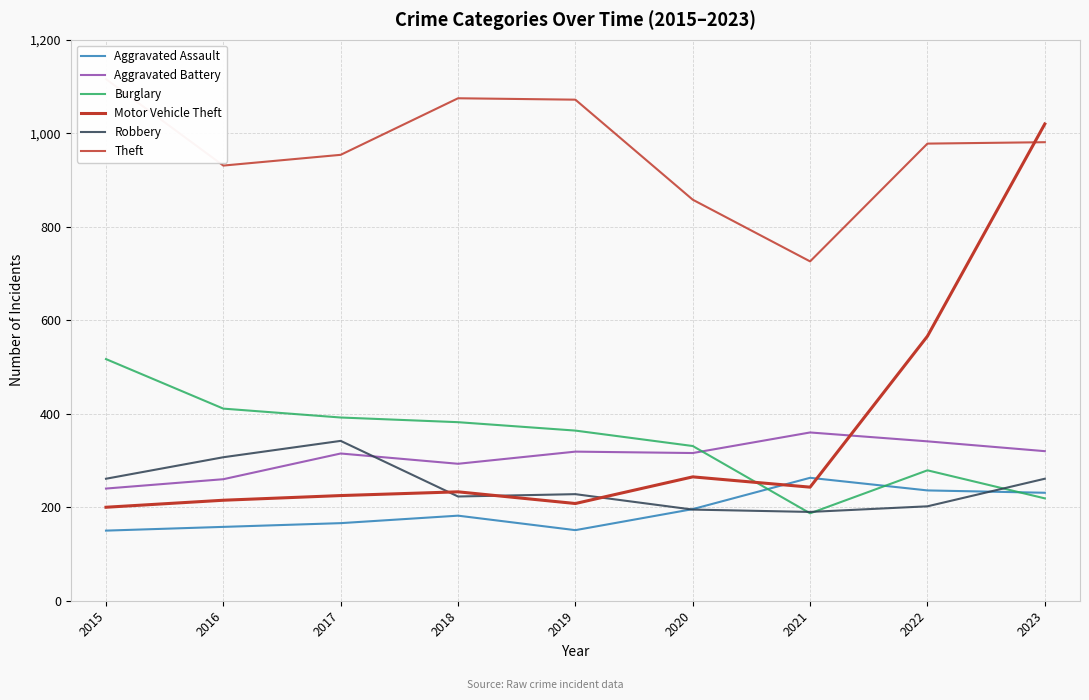

Which category has the lowest value in the Aggravated Assault series?

2015